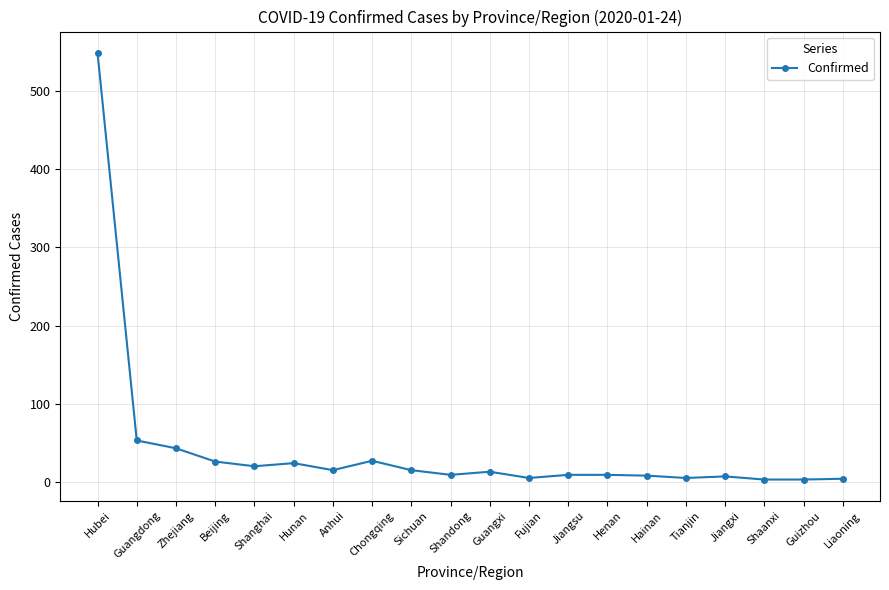

What is the sum of all values?

847